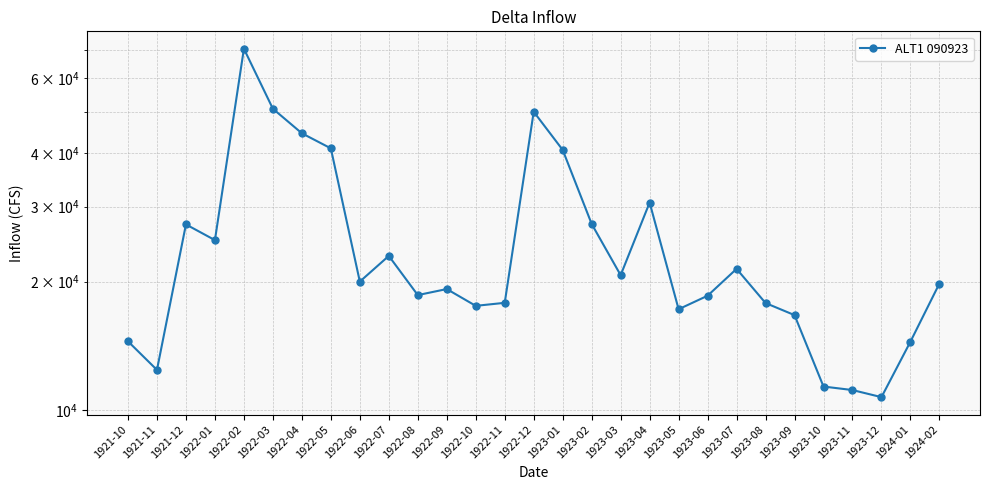

Reading right to left, what are all the values shown in this chart?

1924-02=19802.4	1924-01=14469.5	1923-12=10724.4	1923-11=11142.9	1923-10=11356.5	1923-09=16696.9	1923-08=17820.4	1923-07=21432.0	1923-06=18537.0	1923-05=17235.1	1923-04=30648.4	1923-03=20712.3	1923-02=27309.9	1923-01=40718.4	1922-12=50030.5	1922-11=17841.7	1922-10=17553.4	1922-09=19218.5	1922-08=18601.8	1922-07=22982.0	1922-06=20006.3	1922-05=41062.2	1922-04=44542.2	1922-03=50848.4	1922-02=70287.3	1922-01=25025.6	1921-12=27237.9	1921-11=12422.6	1921-10=14493.6